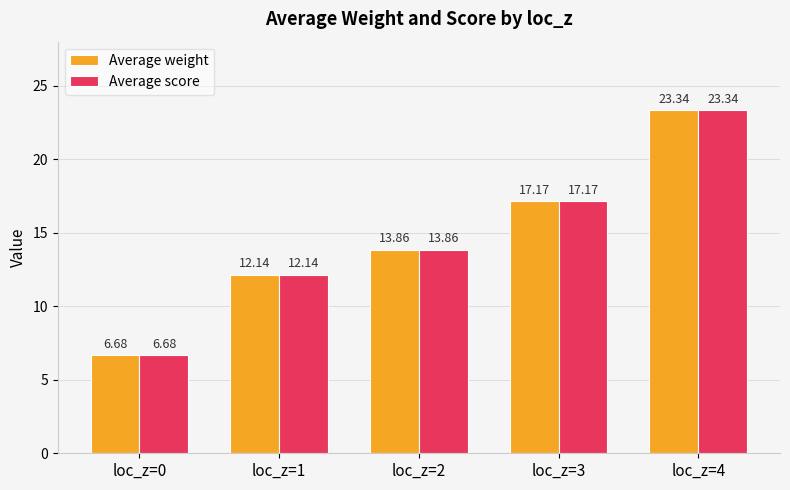

Does the chart contain stacked bars?

No